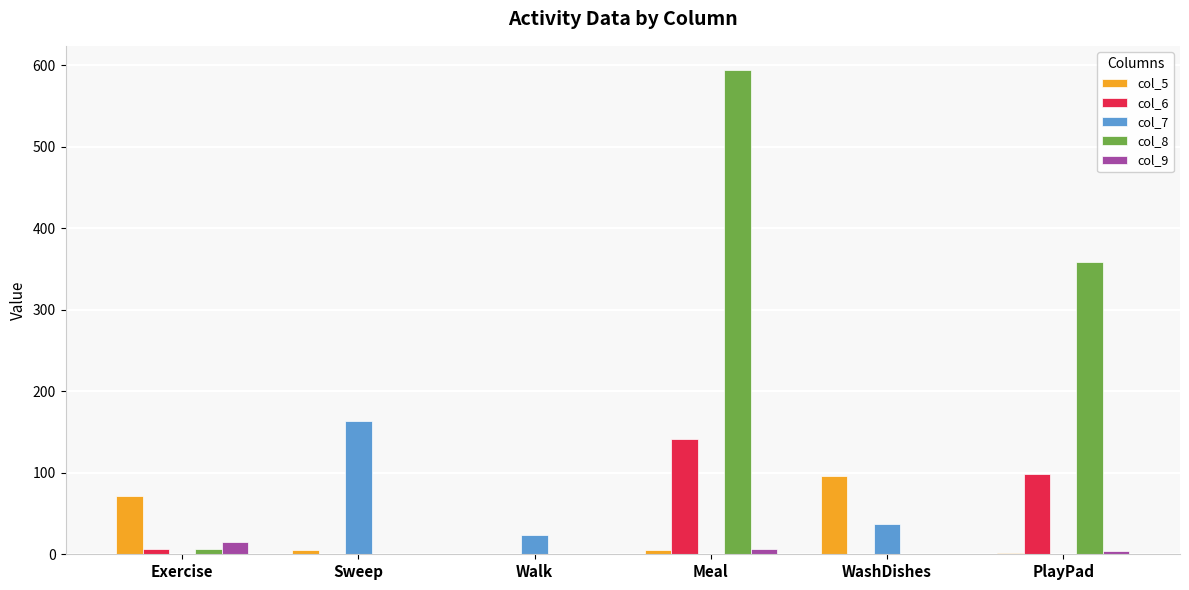

Read the col_6 value at Meal.

141